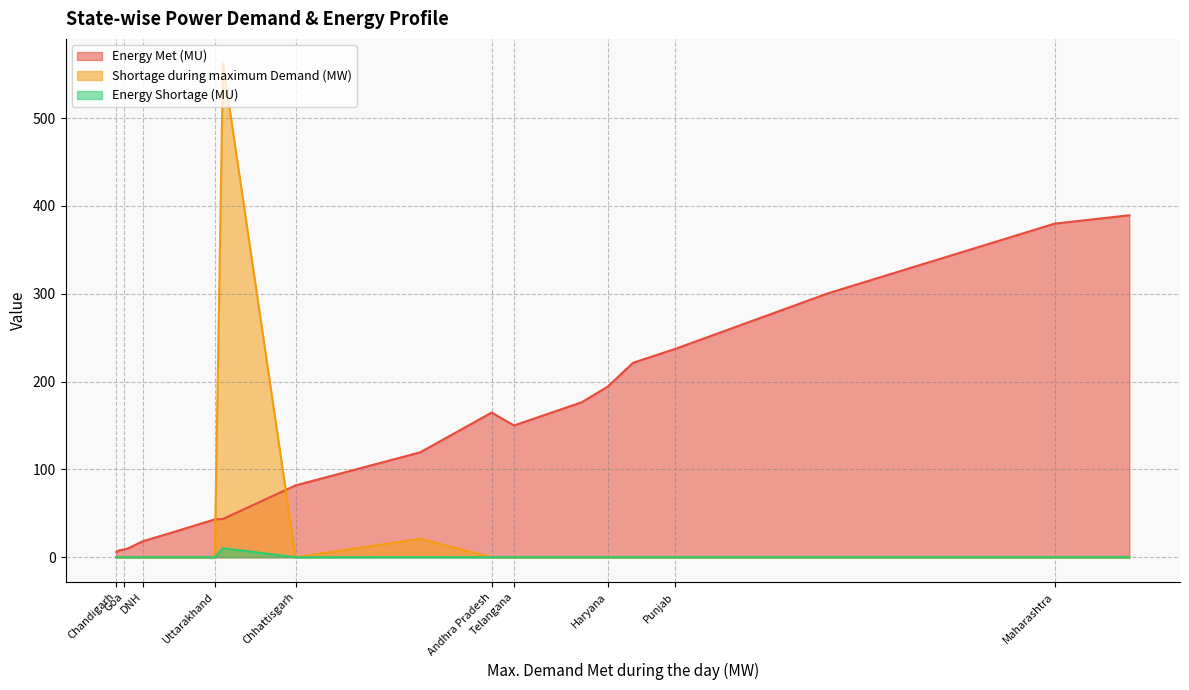

How many distinct data groups are displayed?

3